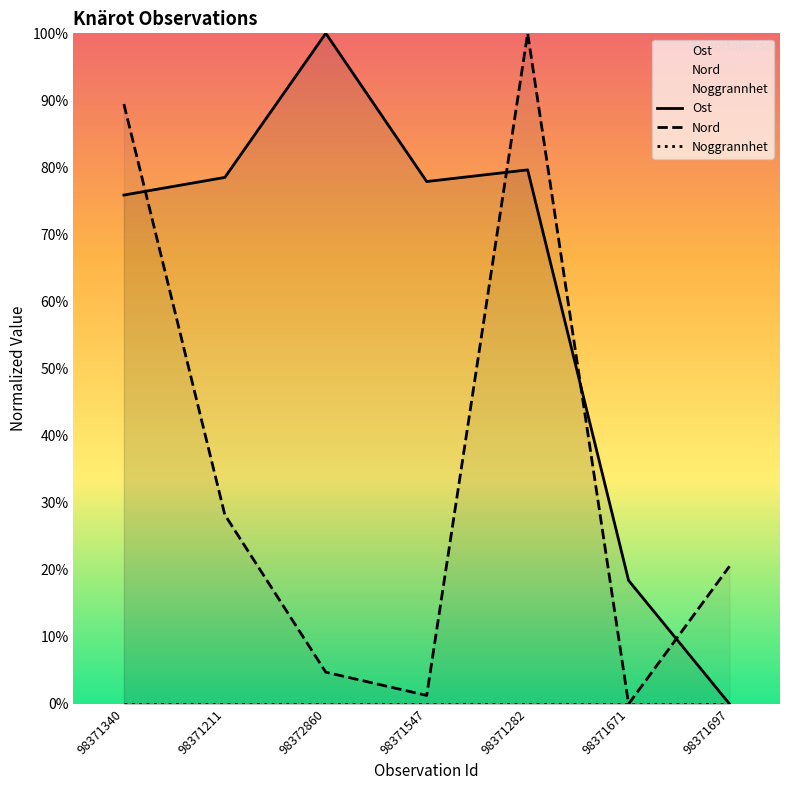

Reading left to right, transcribe all the data shown in this chart.

Ost: 98371340=75.9	98371211=78.5	98372860=100.0	98371547=77.9	98371282=79.6	98371671=18.4	98371697=0.0
Nord: 98371340=89.5	98371211=28.2	98372860=4.7	98371547=1.3	98371282=100.0	98371671=0.0	98371697=20.5
Noggrannhet: 98371340=0.0	98371211=0.0	98372860=0.0	98371547=0.0	98371282=0.0	98371671=0.0	98371697=0.0